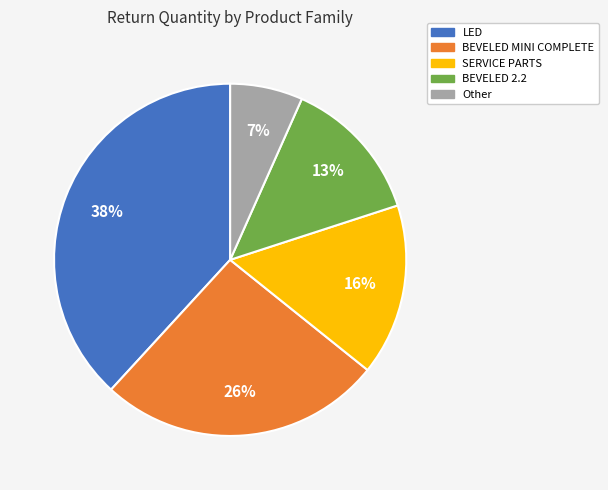

Is the sum of BEVELED MINI COMPLETE and SERVICE PARTS greater than half?

No